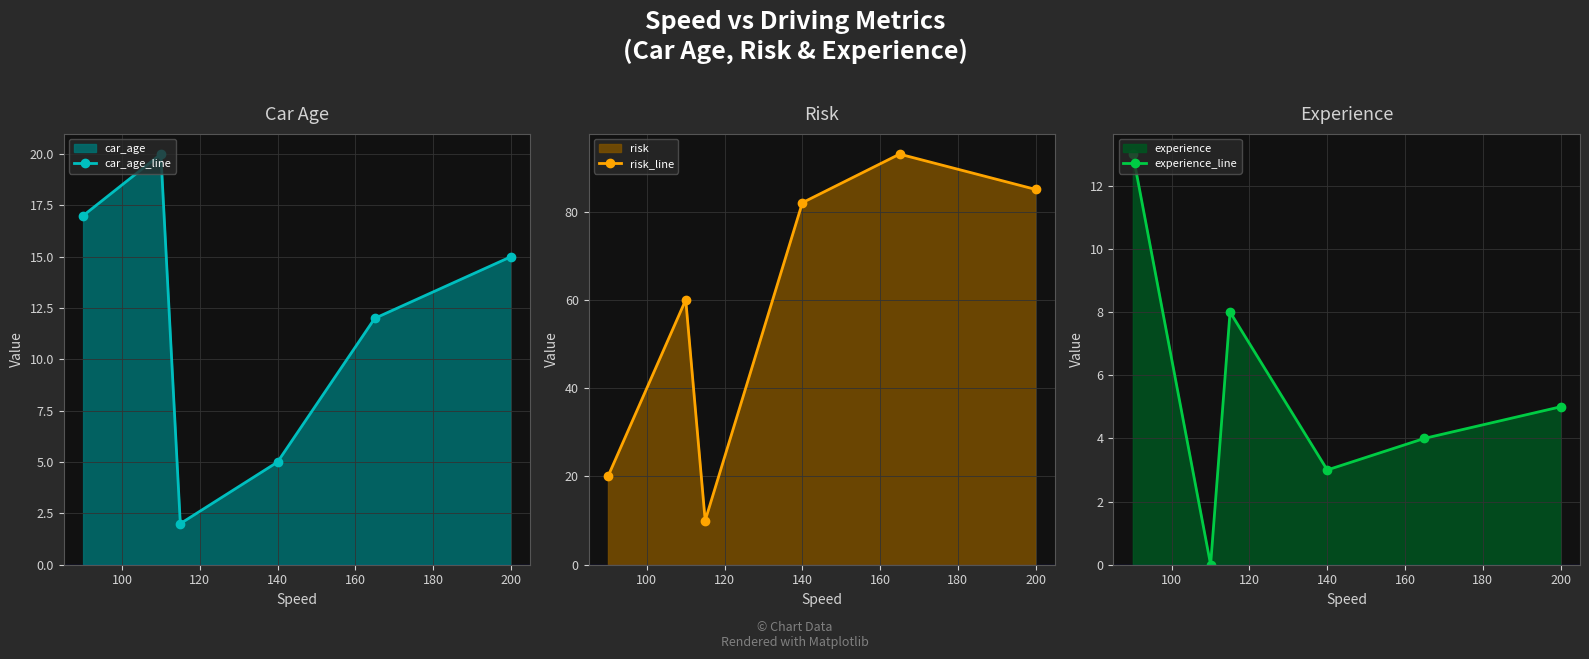

The value of risk_line at 140 is 82. True or false?

True